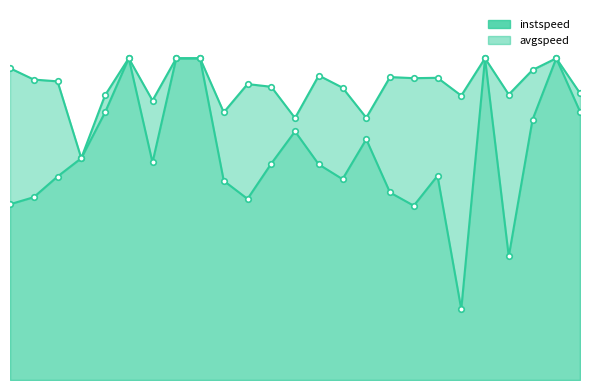

How many data points does each series have?

25